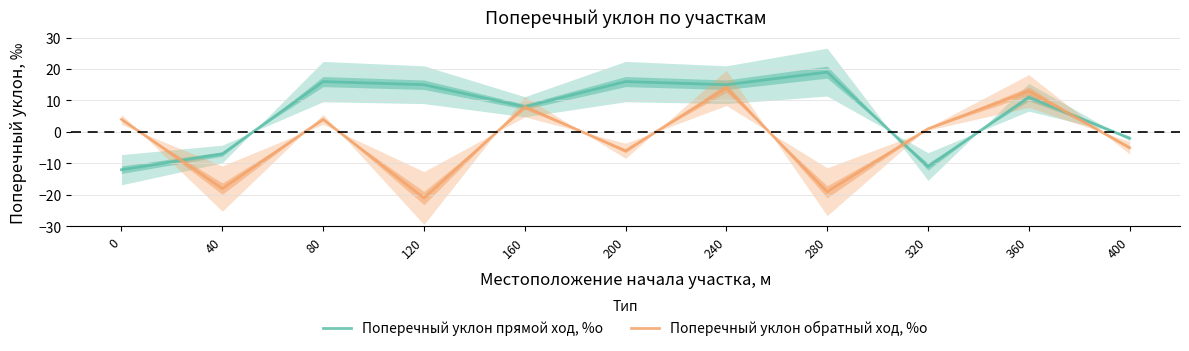

How many distinct data groups are displayed?

2